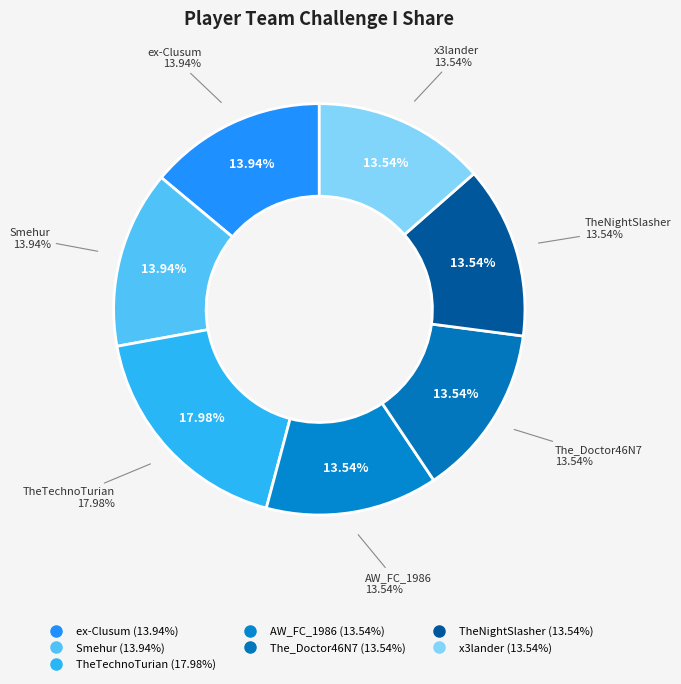

How many slices are in this pie chart?

7